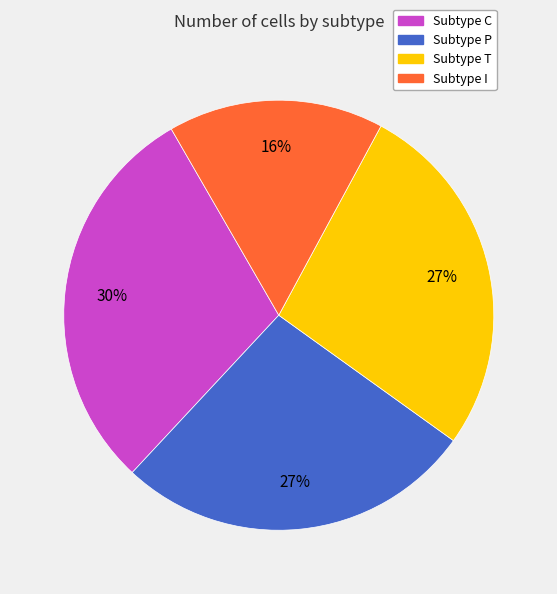

Is there a majority slice in this chart?

No